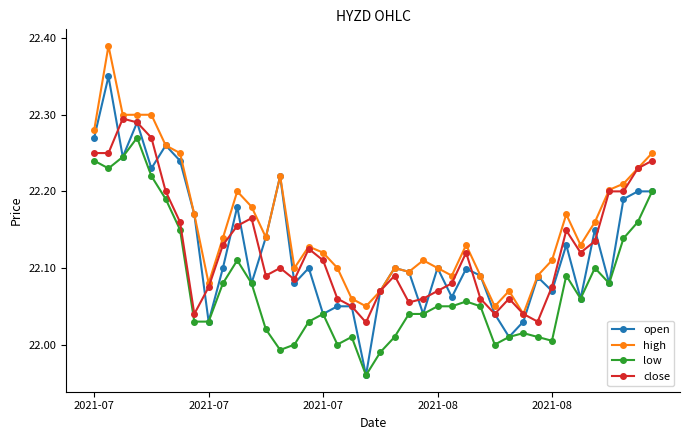

What is the sum of all high values?

886.3